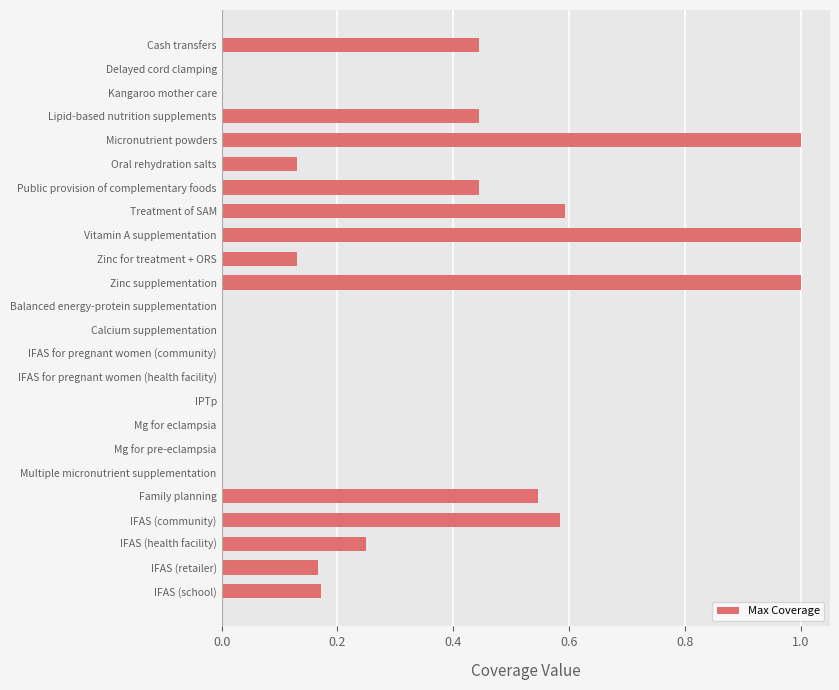

Is it true that the value at Zinc supplementation is 1.0?

True